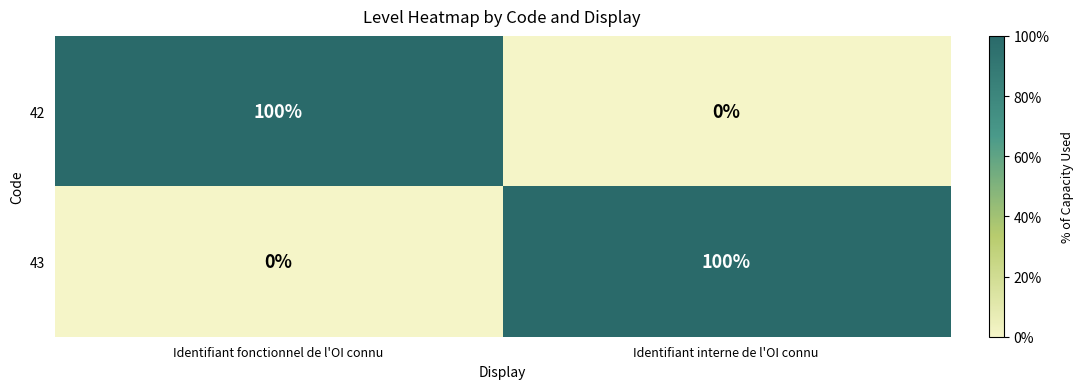

Is it true that 42 equals 0 at Identifiant interne de l'OI connu?

True